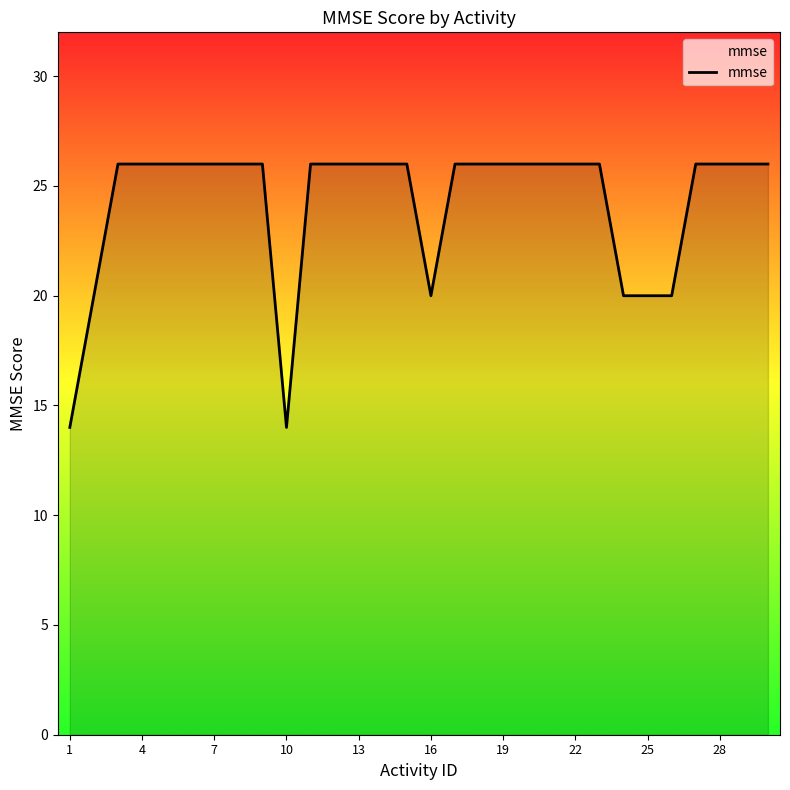

How many categories are shown in the chart?

30